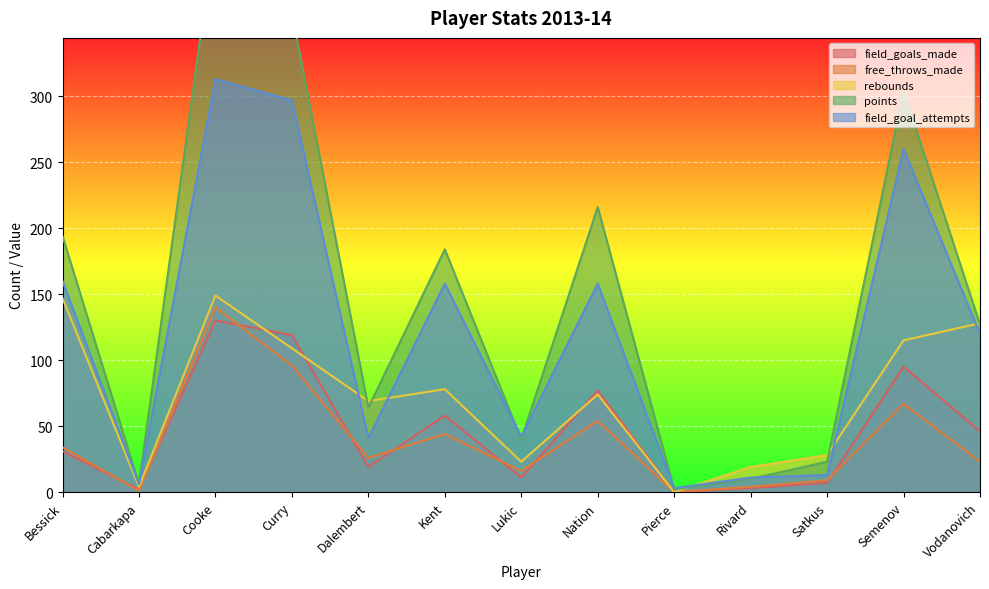

What is the difference between the highest and lowest values at Cooke?

298